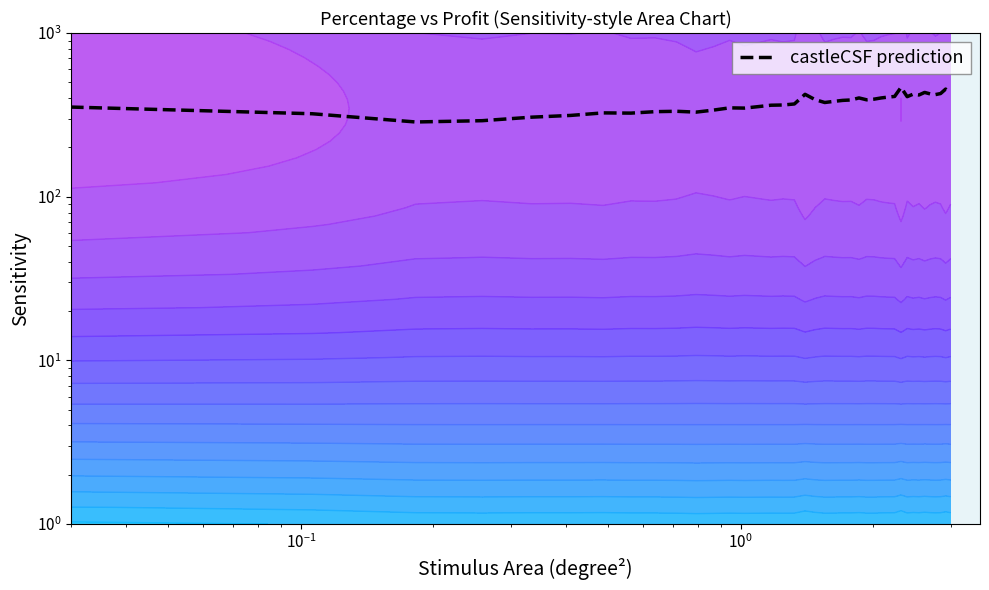

How many data points does each series have?

40